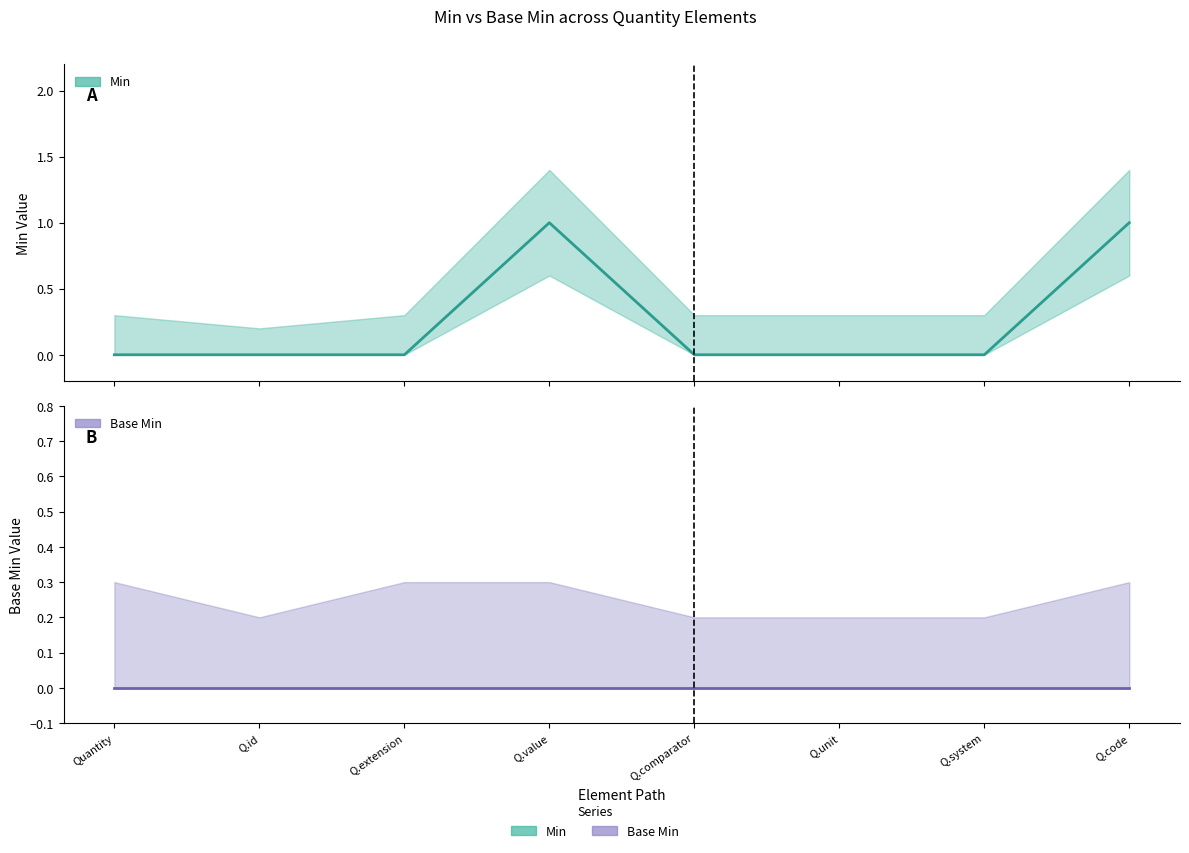

Reading left to right, transcribe all the data shown in this chart.

Min: 0	0	0	1	0	0	0	1
Base Min: 0	0	0	0	0	0	0	0